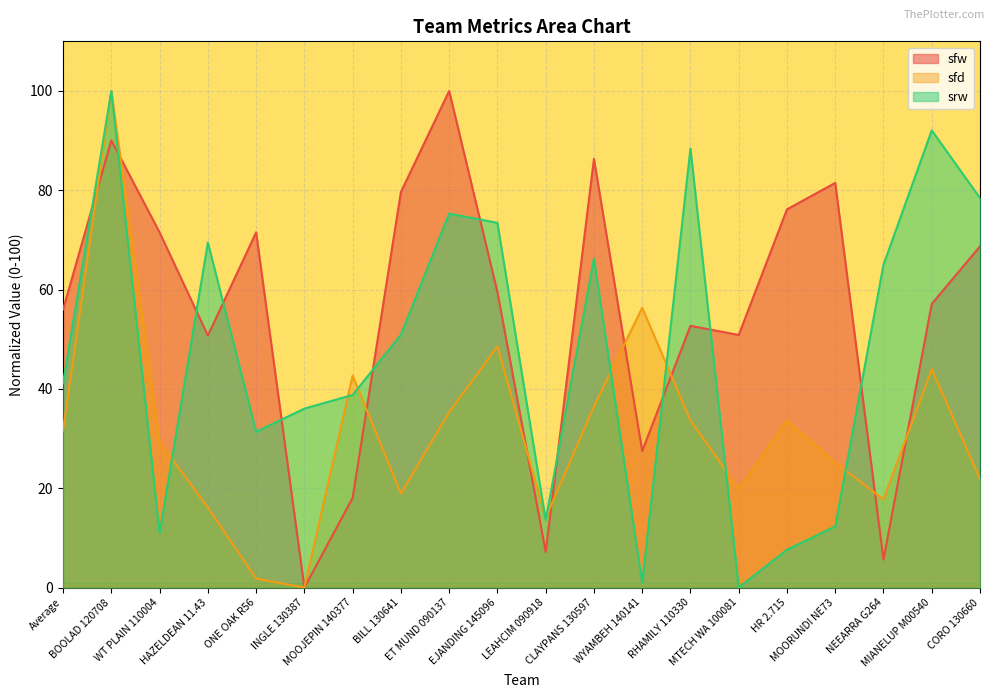

What is the sum of the sfd values at ONE OAK R56 and RHAMILY 110330?

35.5